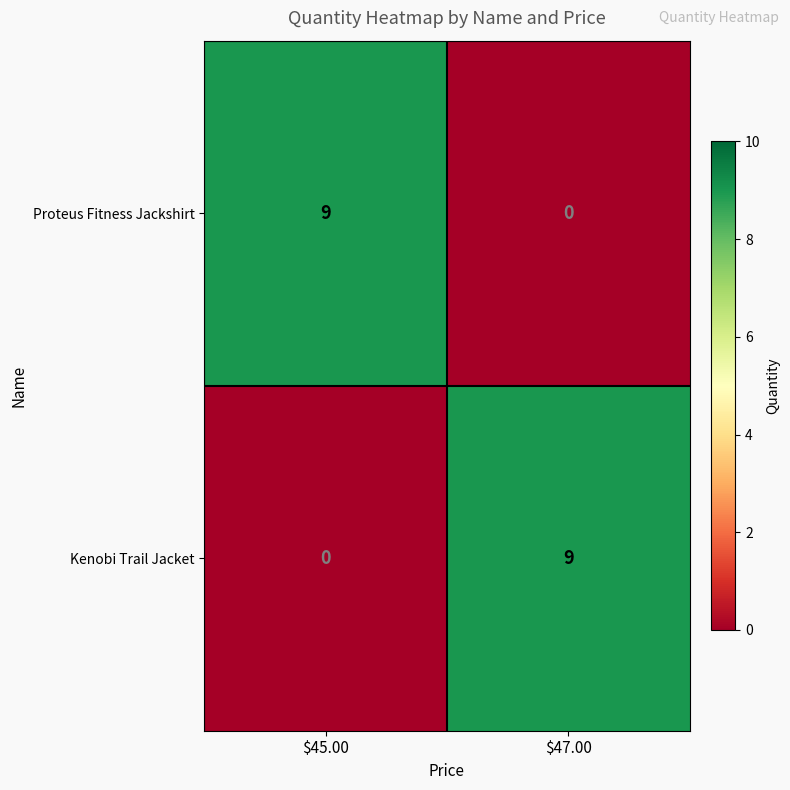

At which label does Proteus Fitness Jackshirt reach its peak?

$45.00